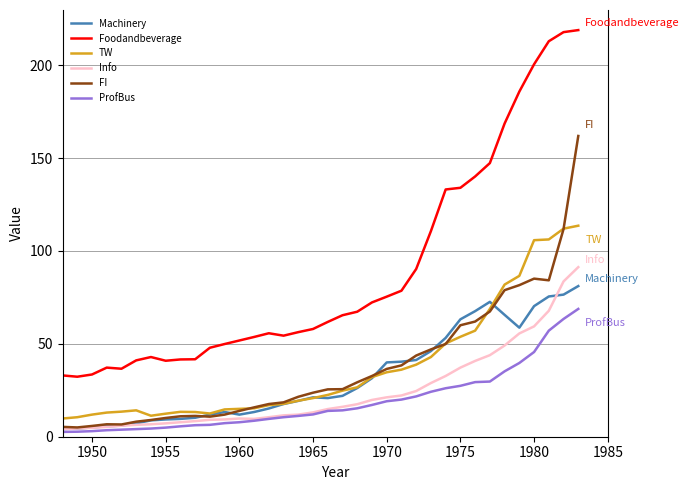

What are all the series names shown in the legend?

Machinery, Foodandbeverage, TW, Info, FI, ProfBus